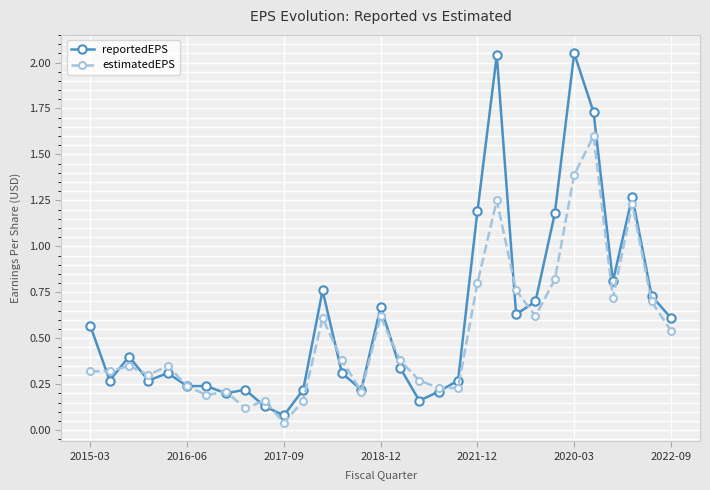

Rank the series by their maximum value, from highest to lowest.

reportedEPS, estimatedEPS